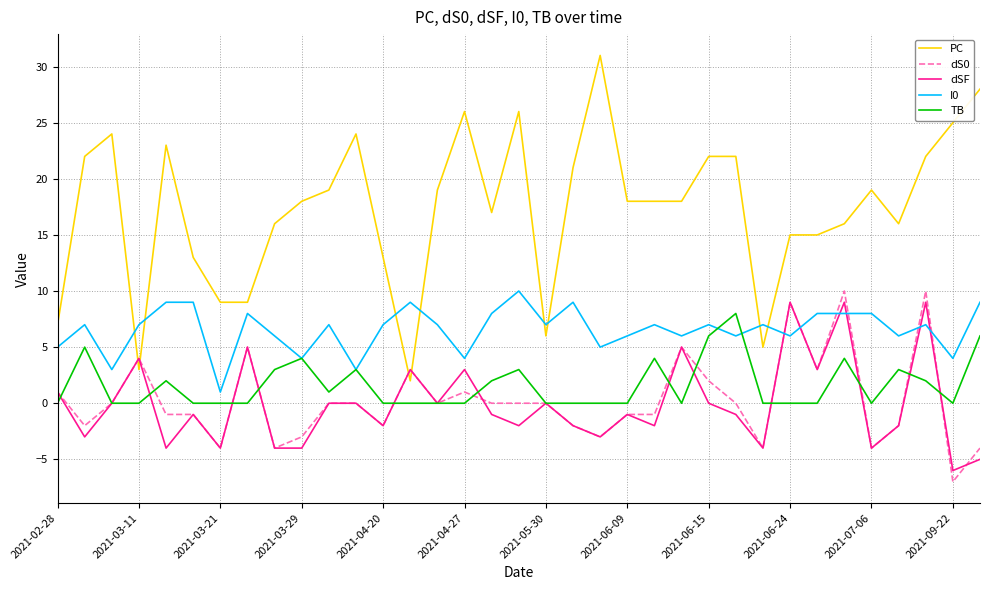

Which series has the largest total across all categories?

PC